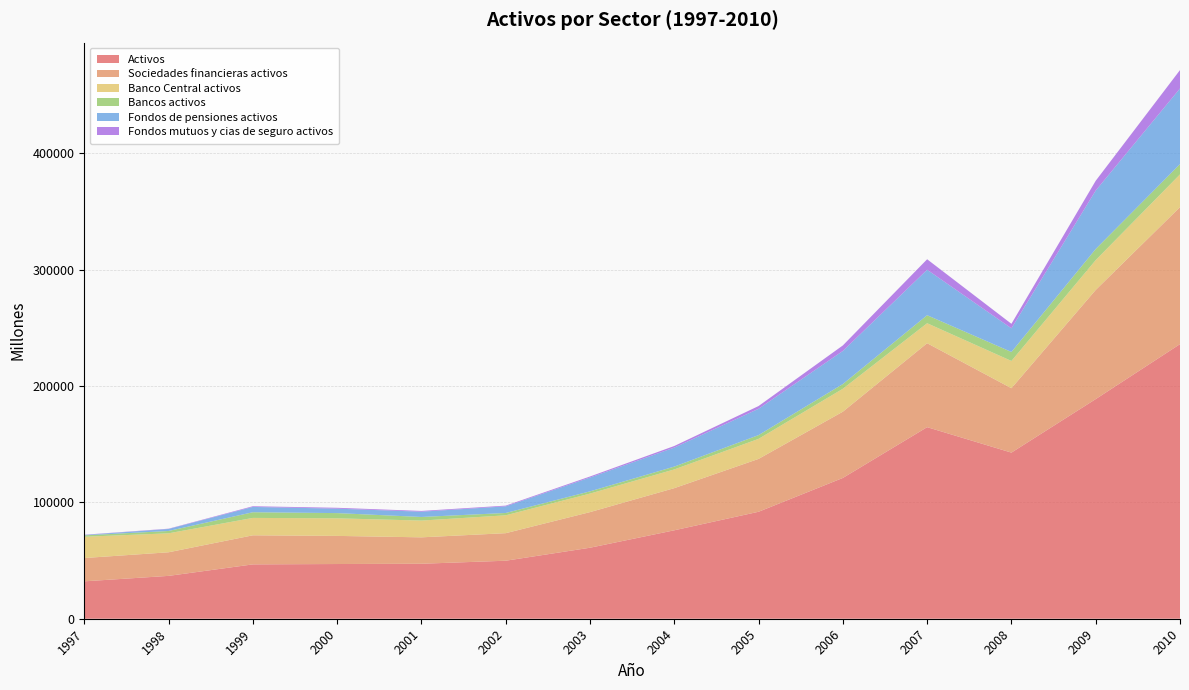

Reading left to right, what are all the values shown in this chart?

Activos: 1997=32135	1998=36815	1999=46692	2000=47003	2001=47236	2002=49838	2003=60998	2004=75975	2005=91900	2006=120958	2007=164586	2008=142712	2009=188702	2010=235917
Sociedades financieras activos: 1997=20017	1998=20273	1999=24979	2000=24156	2001=22693	2002=23666	2003=30597	2004=36212	2005=45418	2006=56924	2007=72126	2008=55335	2009=93783	2010=117728
Banco Central activos: 1997=18274	1998=16292	1999=14946	2000=15110	2001=14400	2002=15351	2003=15914	2004=16081	2005=17208	2006=19677	2007=17161	2008=23412	2009=25622	2010=28113
Bancos activos: 1997=1195	1998=2013	1999=4876	2000=4476	2001=3098	2002=2006	2003=1919	2004=2434	2005=3237	2006=4070	2007=6883	2008=7729	2009=9533	2010=8821
Fondos de pensiones activos: 1997=340	1998=1724	1999=4563	2000=3818	2001=4539	2002=5684	2003=11878	2004=16331	2005=22604	2006=28429	2007=39076	2008=20322	2009=50215	2010=64981
Fondos mutuos y cias de seguro activos: 1997=208	1998=245	1999=594	2000=752	2001=656	2002=625	2003=887	2004=1366	2005=2369	2006=4748	2007=9007	2008=3873	2009=8413	2010=15813